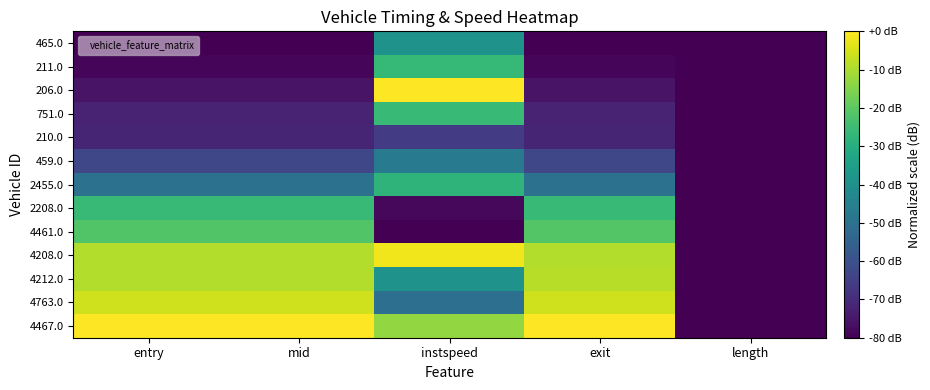

How many series are shown in this chart?

13